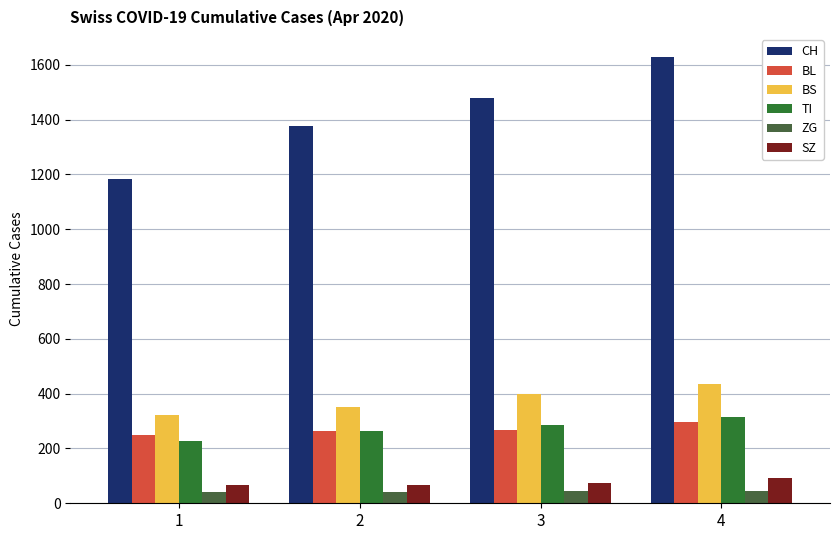

How many bars are there in each group?

6